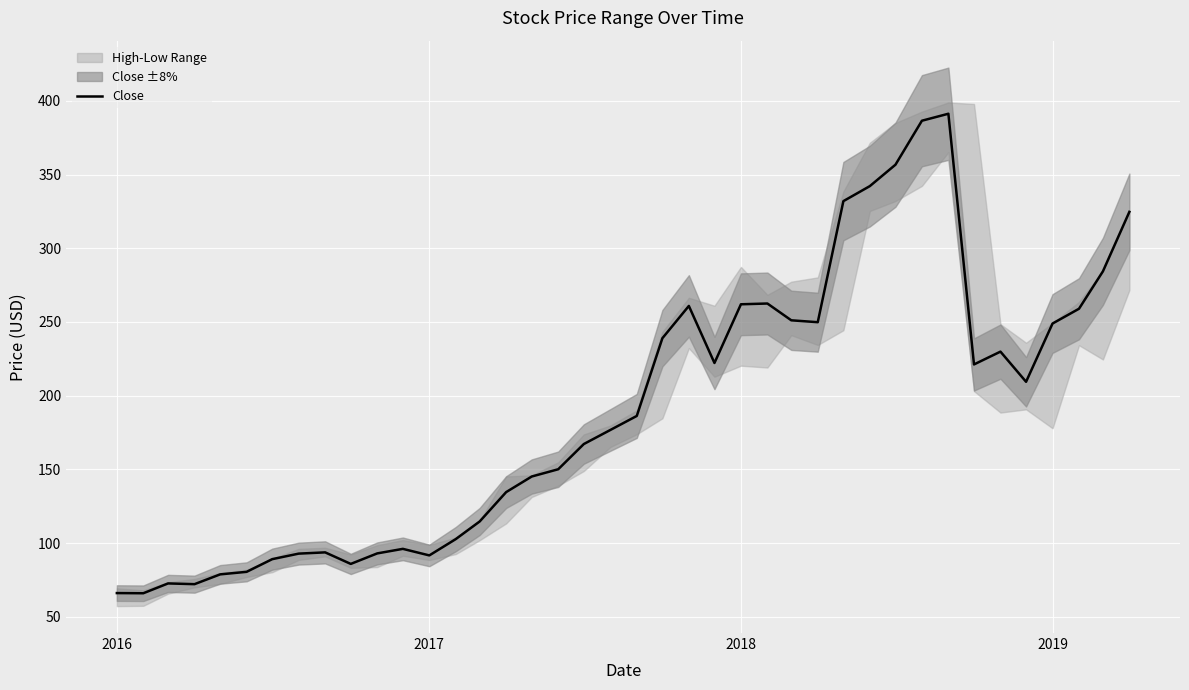

What is the minimum value for Close?

66.0